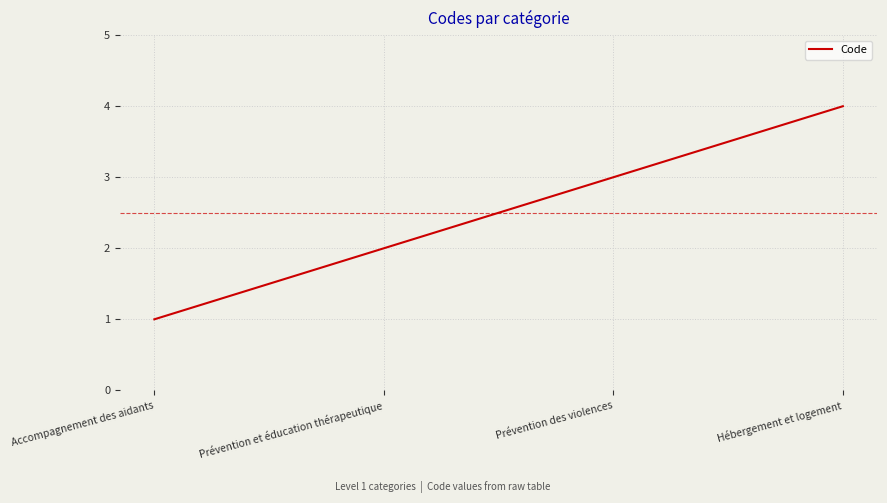

What is the ratio of the value at Prévention des violences to the value at Prévention et éducation thérapeutique?

1.5